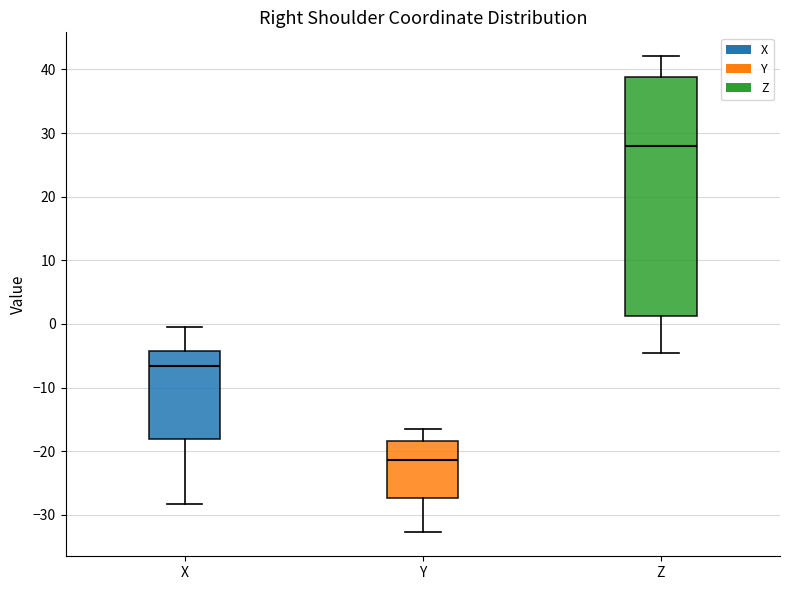

Where does the upper whisker of the box for Z end on the y-axis? The values are not printed on the chart, so give them approximately, as read against the axis.

42